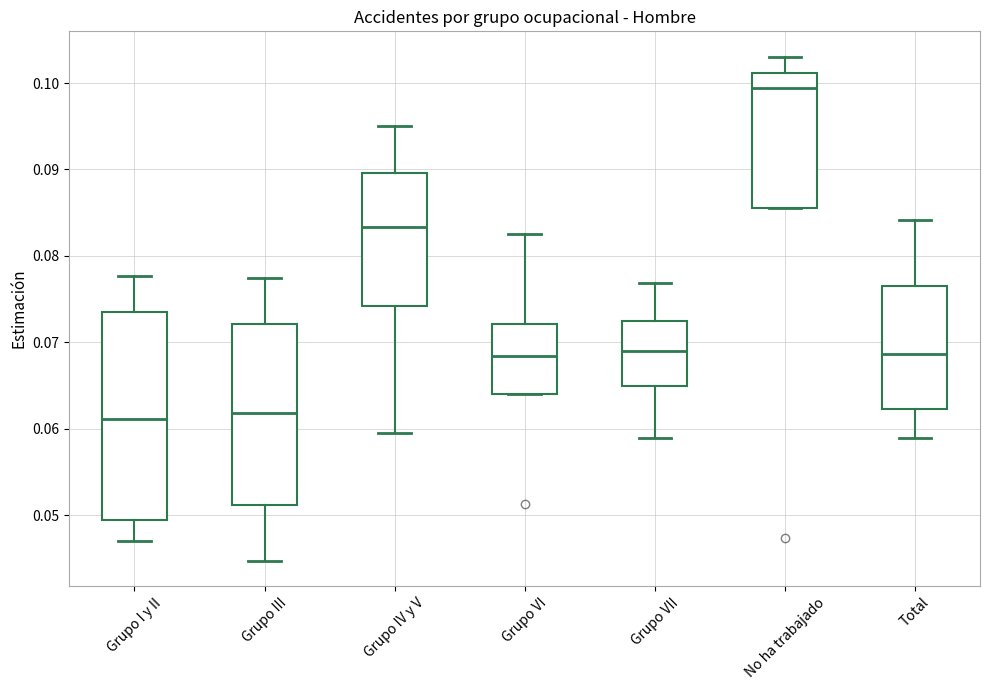

Where is the upper edge of the box for Grupo IV y V on the y-axis? The values are not printed on the chart, so give them approximately, as read against the axis.

0.090